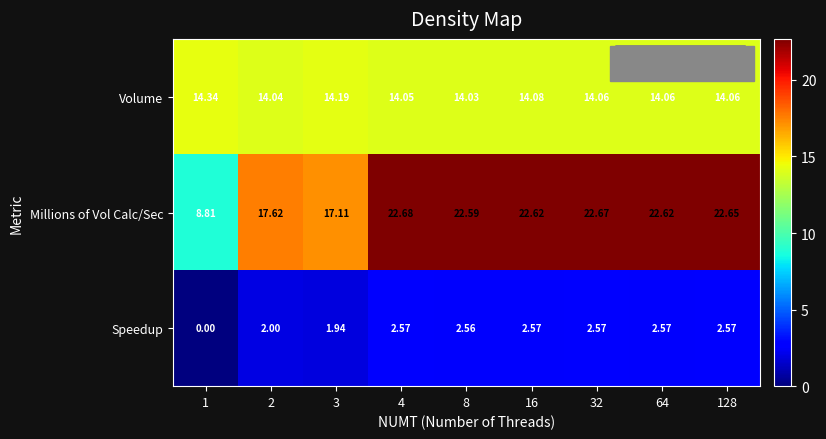

Which series changed the most between 64 and 128?

Millions of Vol Calc/Sec